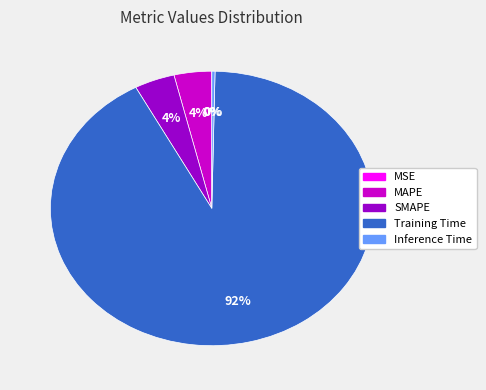

Combined, do SMAPE and Inference Time account for over 50%?

No